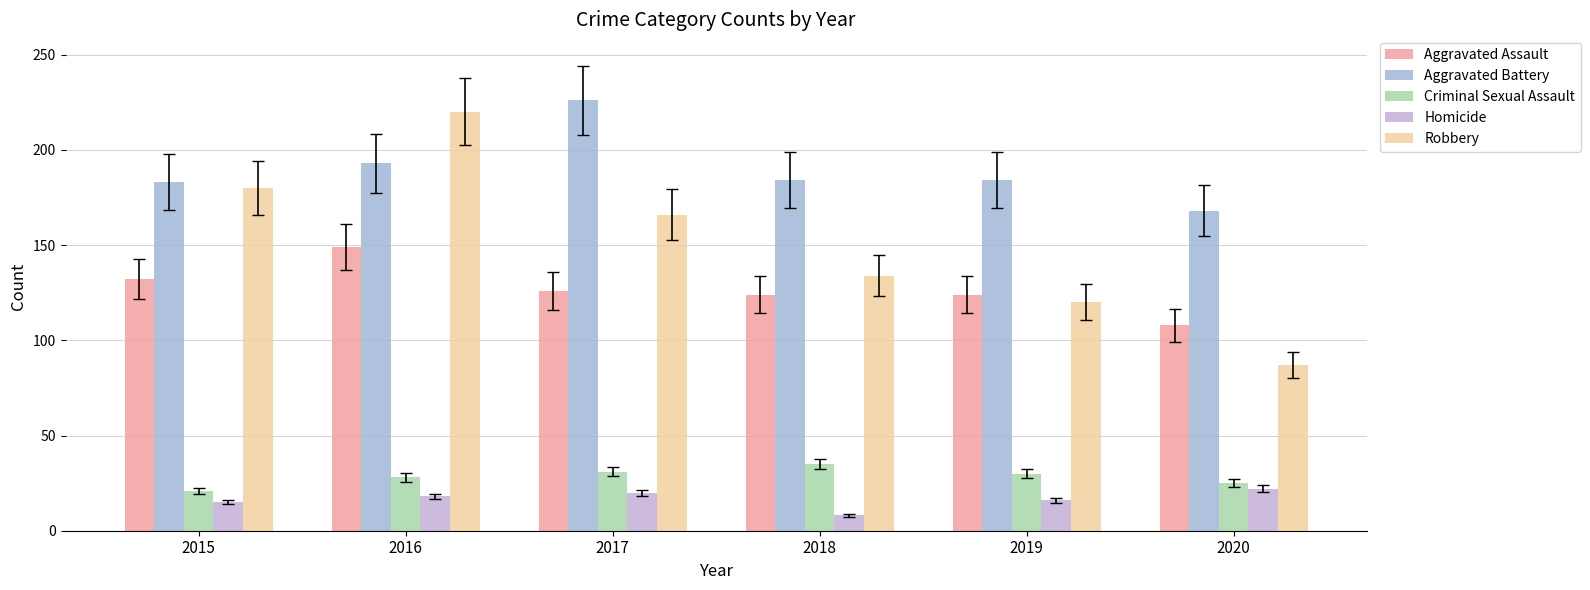

How many data points does each series have?

6